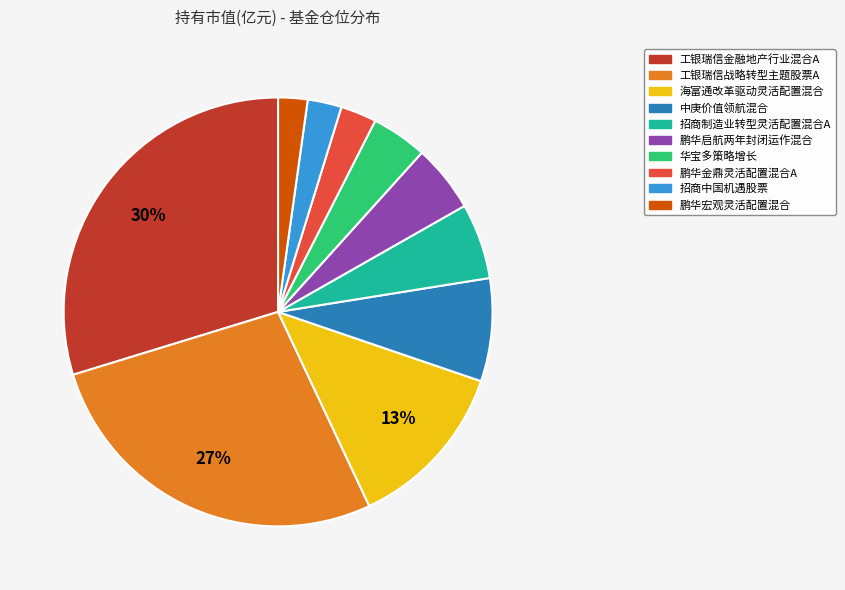

Combined, do 招商制造业转型灵活配置混合A and 鹏华启航两年封闭运作混合 account for over 50%?

No